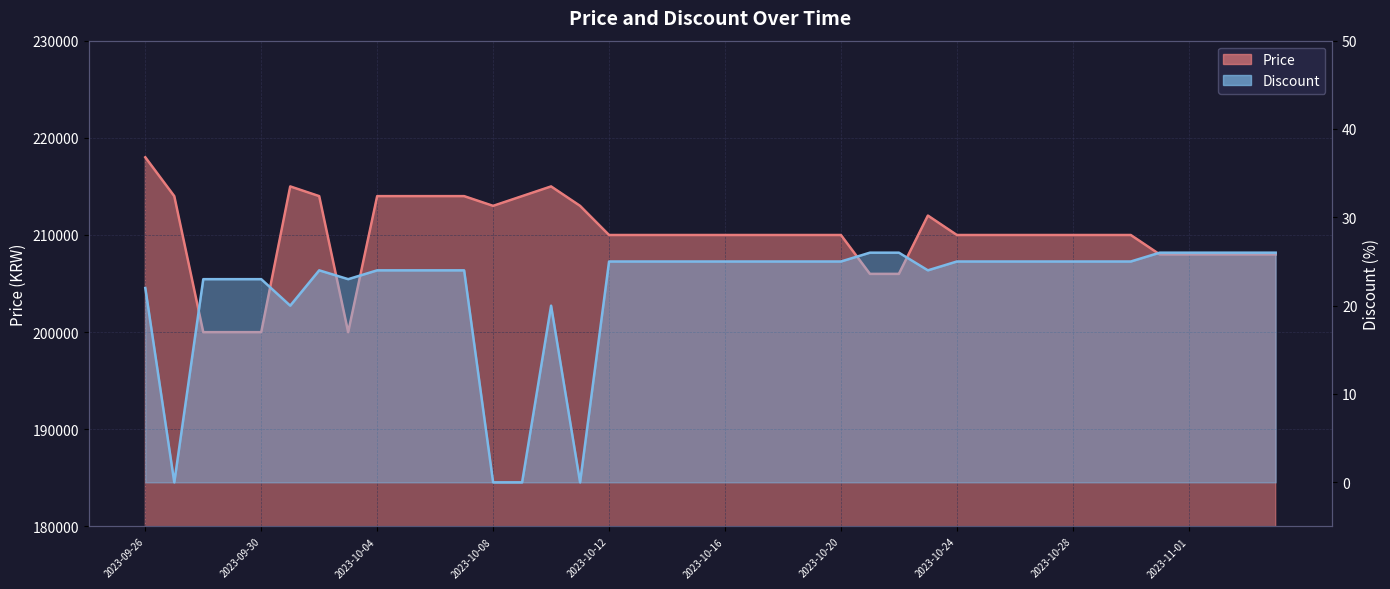

Reading right to left, what are all the values shown in this chart?

Price: 2023-11-04=208000	2023-11-03=208000	2023-11-02=208000	2023-11-01=208000	2023-10-31=208000	2023-10-30=210000	2023-10-29=210000	2023-10-28=210000	2023-10-27=210000	2023-10-26=210000	2023-10-25=210000	2023-10-24=210000	2023-10-23=212000	2023-10-22=206000	2023-10-21=206000	2023-10-20=210000	2023-10-19=210000	2023-10-18=210000	2023-10-17=210000	2023-10-16=210000	2023-10-15=210000	2023-10-14=210000	2023-10-13=210000	2023-10-12=210000	2023-10-11=213000	2023-10-10=215000	2023-10-09=214000	2023-10-08=213000	2023-10-07=214000	2023-10-06=214000	2023-10-05=214000	2023-10-04=214000	2023-10-03=200000	2023-10-02=214000	2023-10-01=215000	2023-09-30=200000	2023-09-29=200000	2023-09-28=200000	2023-09-27=214000	2023-09-26=218000
Discount: 2023-11-04=26	2023-11-03=26	2023-11-02=26	2023-11-01=26	2023-10-31=26	2023-10-30=25	2023-10-29=25	2023-10-28=25	2023-10-27=25	2023-10-26=25	2023-10-25=25	2023-10-24=25	2023-10-23=24	2023-10-22=26	2023-10-21=26	2023-10-20=25	2023-10-19=25	2023-10-18=25	2023-10-17=25	2023-10-16=25	2023-10-15=25	2023-10-14=25	2023-10-13=25	2023-10-12=25	2023-10-11=0	2023-10-10=20	2023-10-09=0	2023-10-08=0	2023-10-07=24	2023-10-06=24	2023-10-05=24	2023-10-04=24	2023-10-03=23	2023-10-02=24	2023-10-01=20	2023-09-30=23	2023-09-29=23	2023-09-28=23	2023-09-27=0	2023-09-26=22